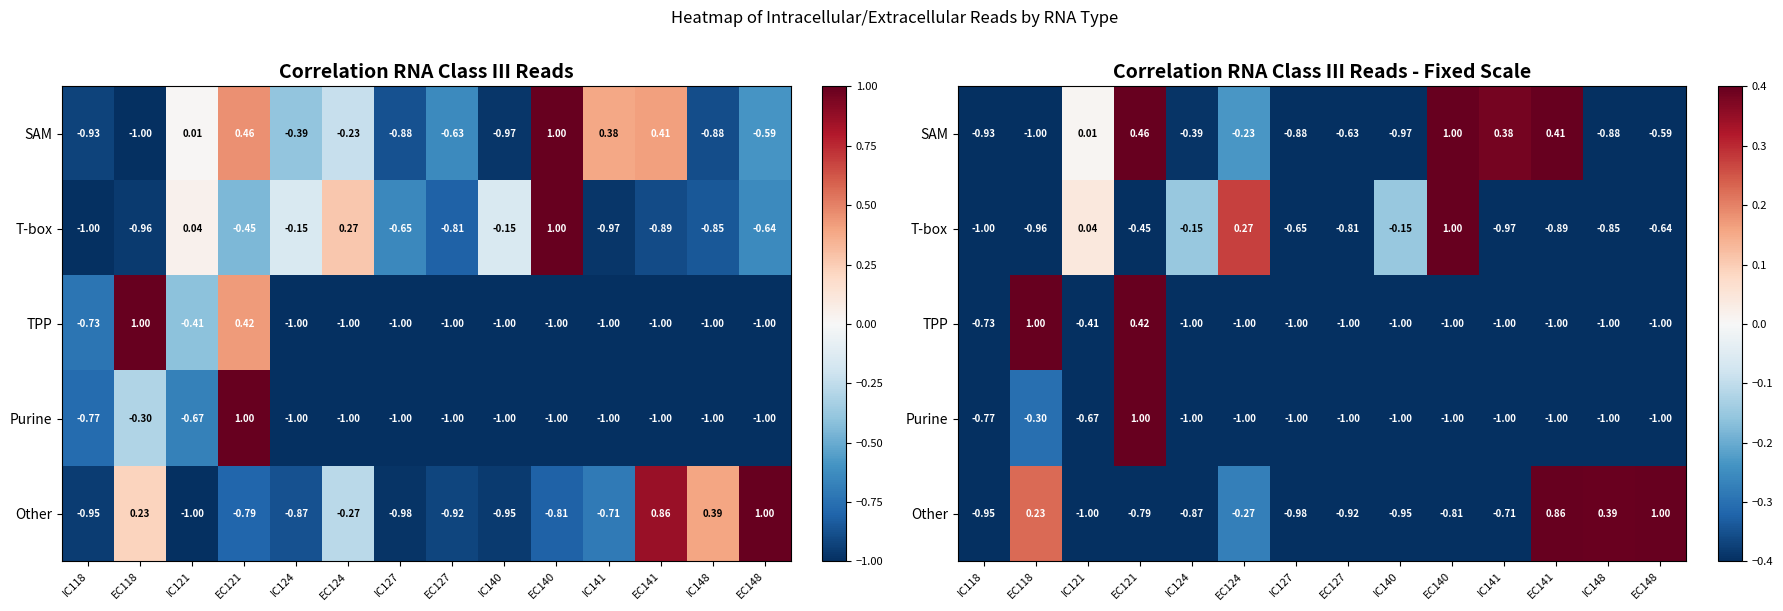

Rank the categories by Other value from lowest to highest.

IC121, IC127, IC140, IC118, EC127, IC124, EC140, EC121, IC141, EC124, EC118, IC148, EC141, EC148